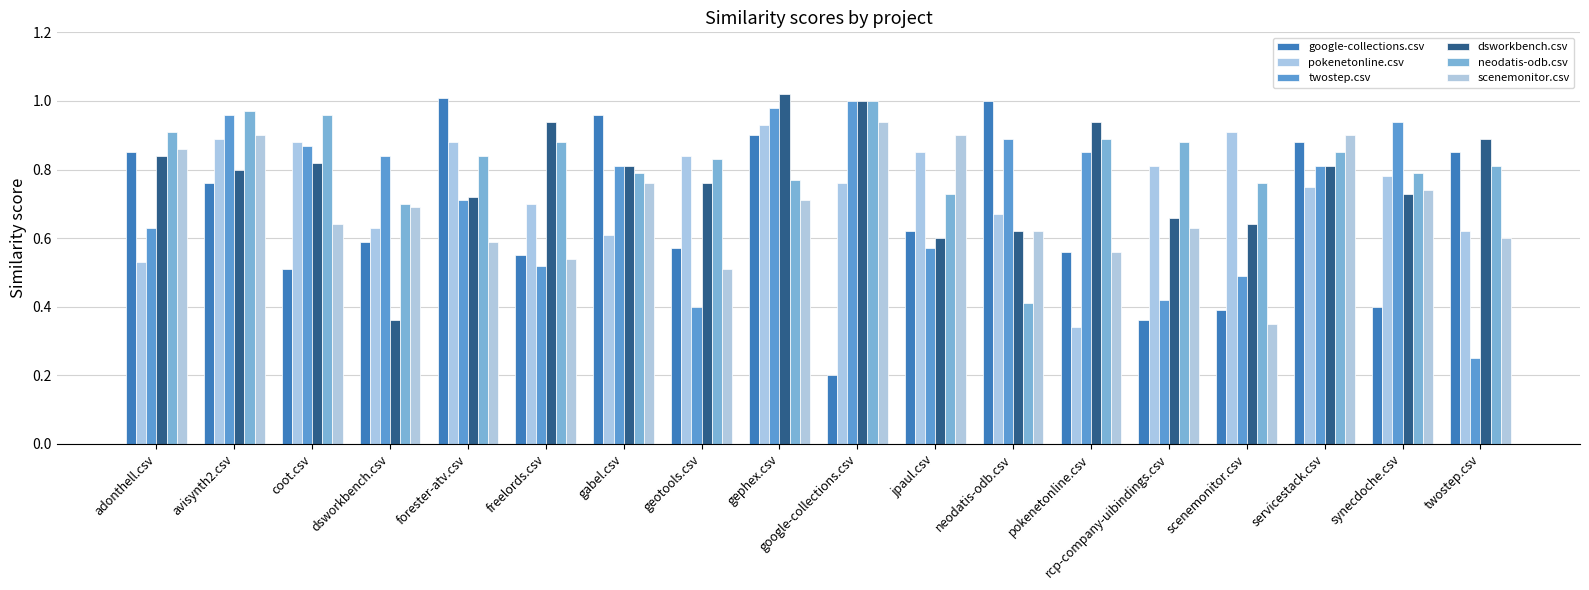

What is the sum of the google-collections.csv values at pokenetonline.csv and rcp-company-uibindings.csv?

0.9